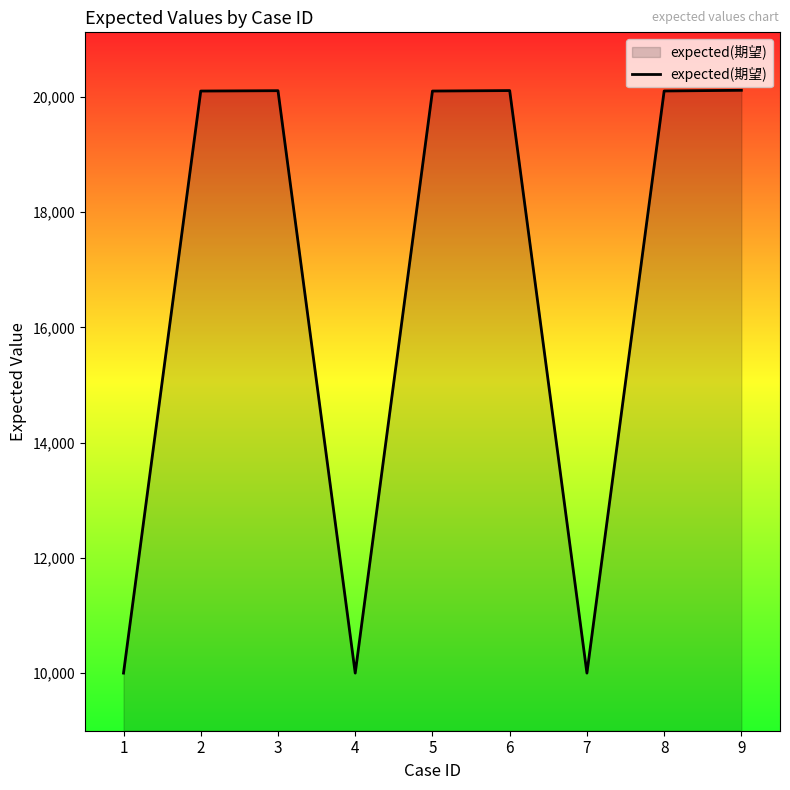

The chart shows a value of 20116 at 9. True or false?

True